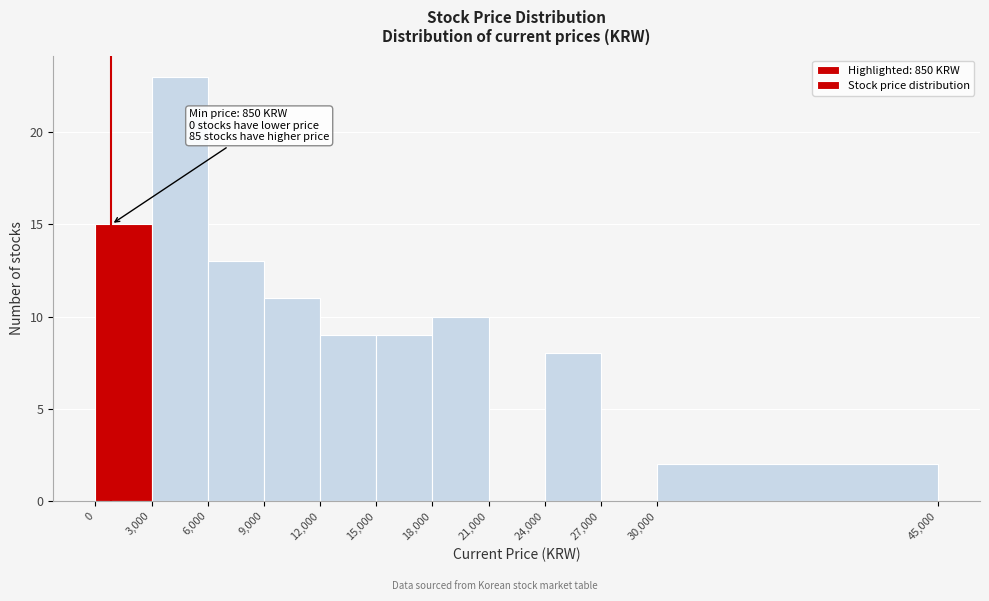

Which range on the x-axis has the tallest bar?

3,000 to 6,000